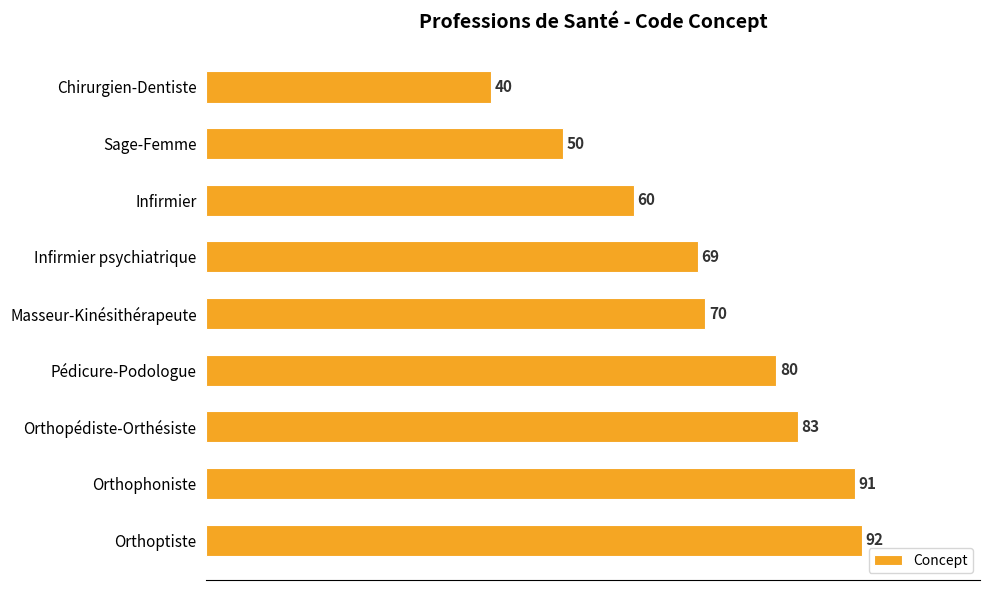

What is the maximum value shown in the chart?

92